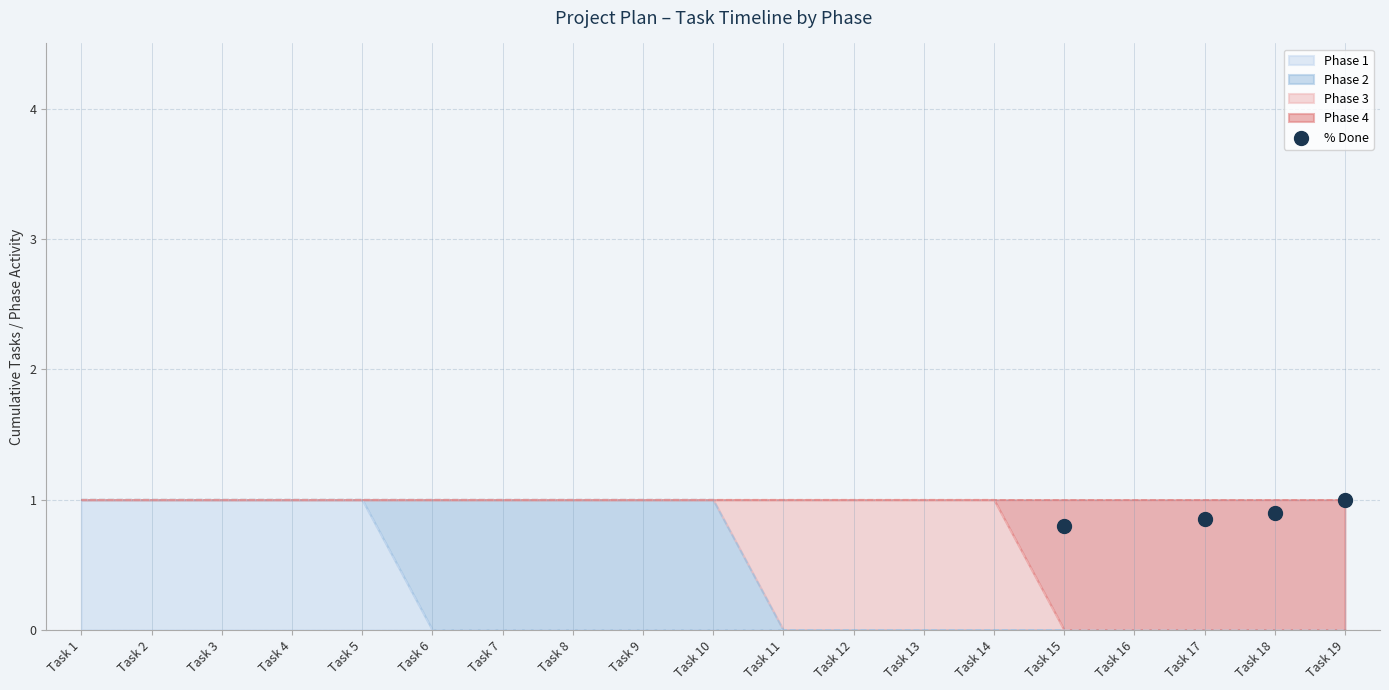

Is the value of Phase 4 at Task 19 greater than the value of Phase 1 at Task 13?

No